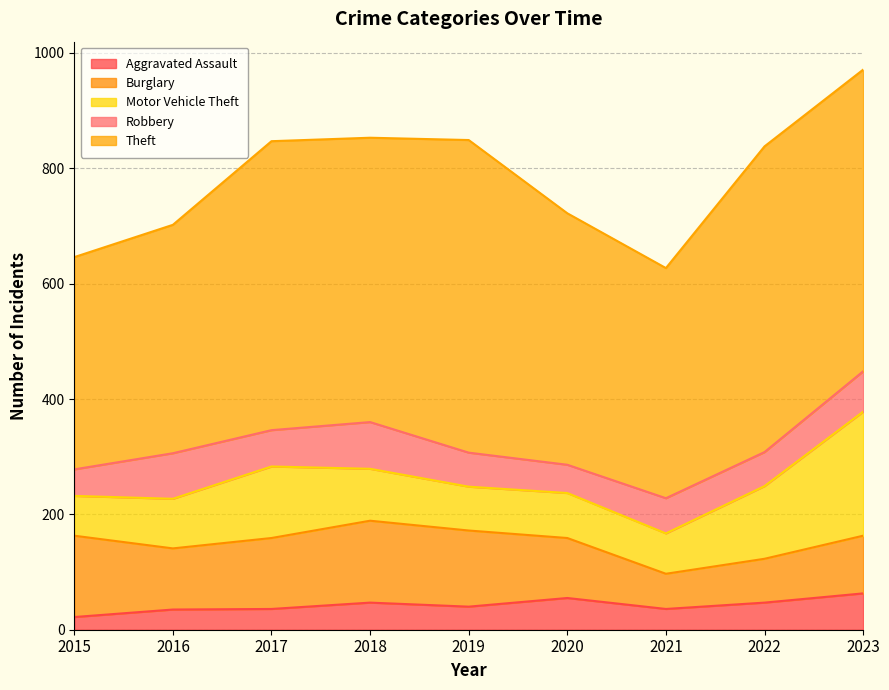

True or false: Burglary has a value of 61 at 2021.

True